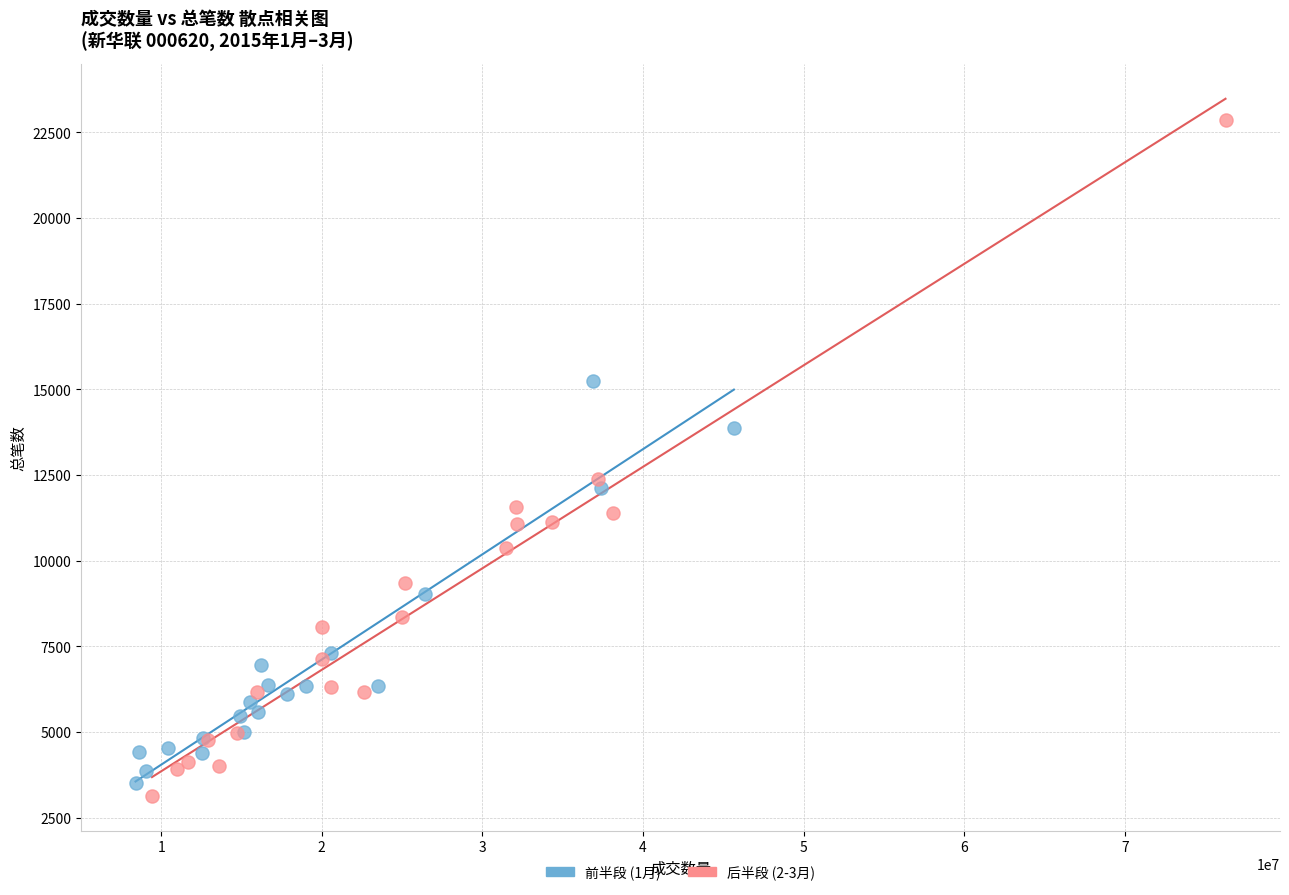

Which series has the largest Y range (max minus min)?

后半段 (2-3月)